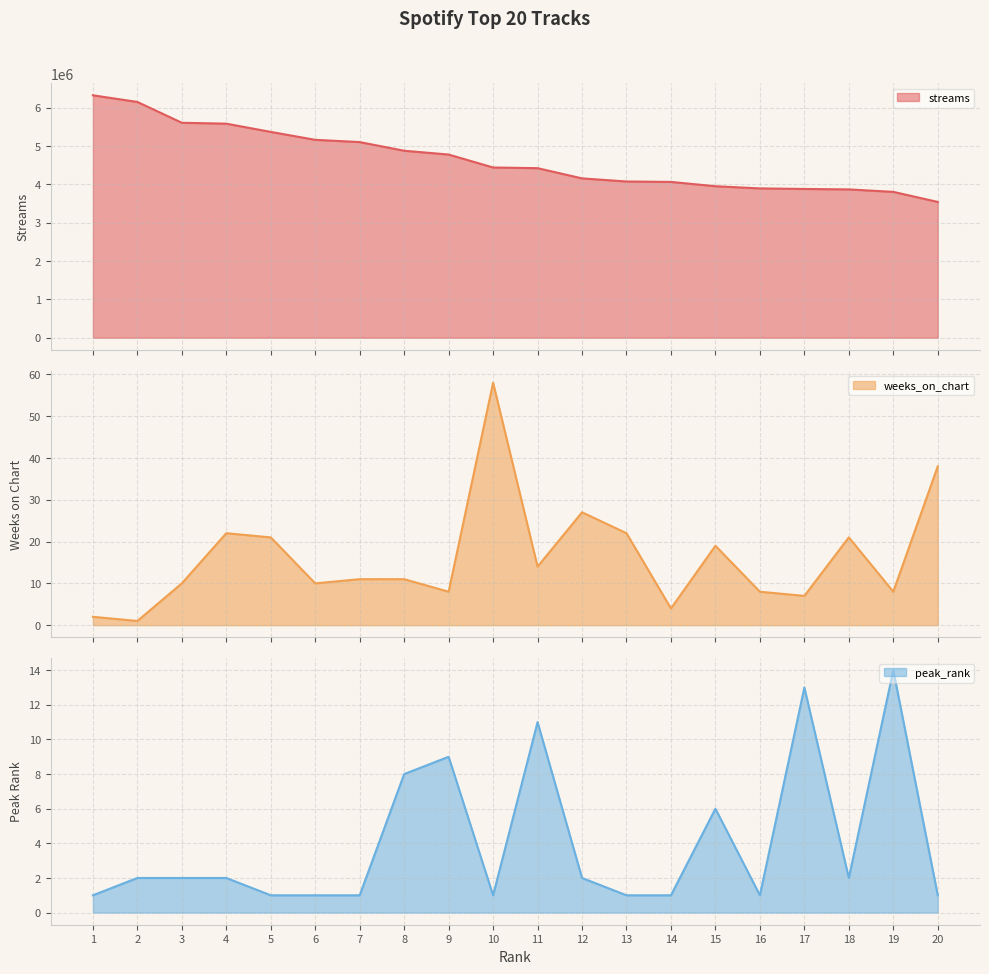

True or false: weeks_on_chart has more than 0 points higher than both neighbors.

True